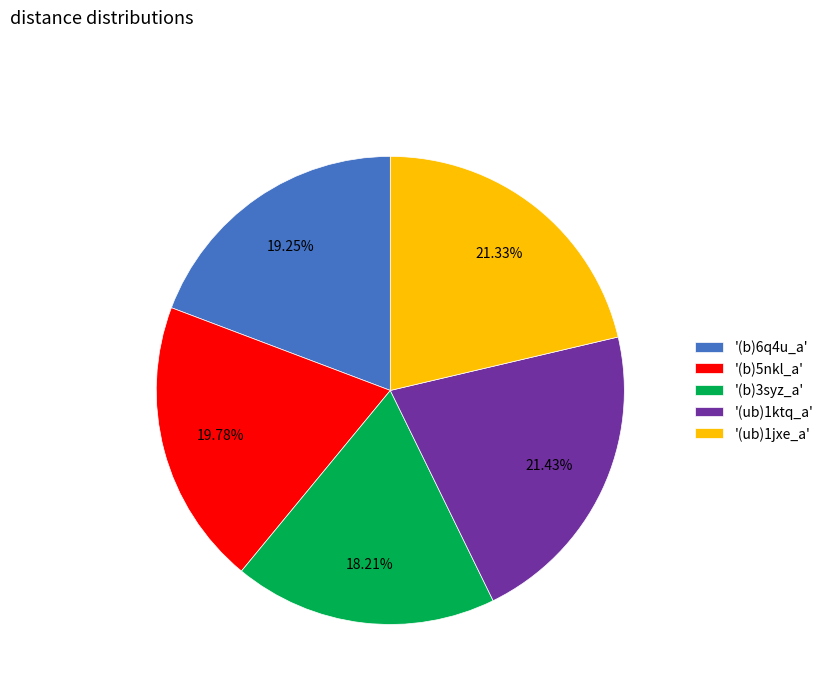

What is the smallest slice in the pie chart?

'(b)3syz_a'